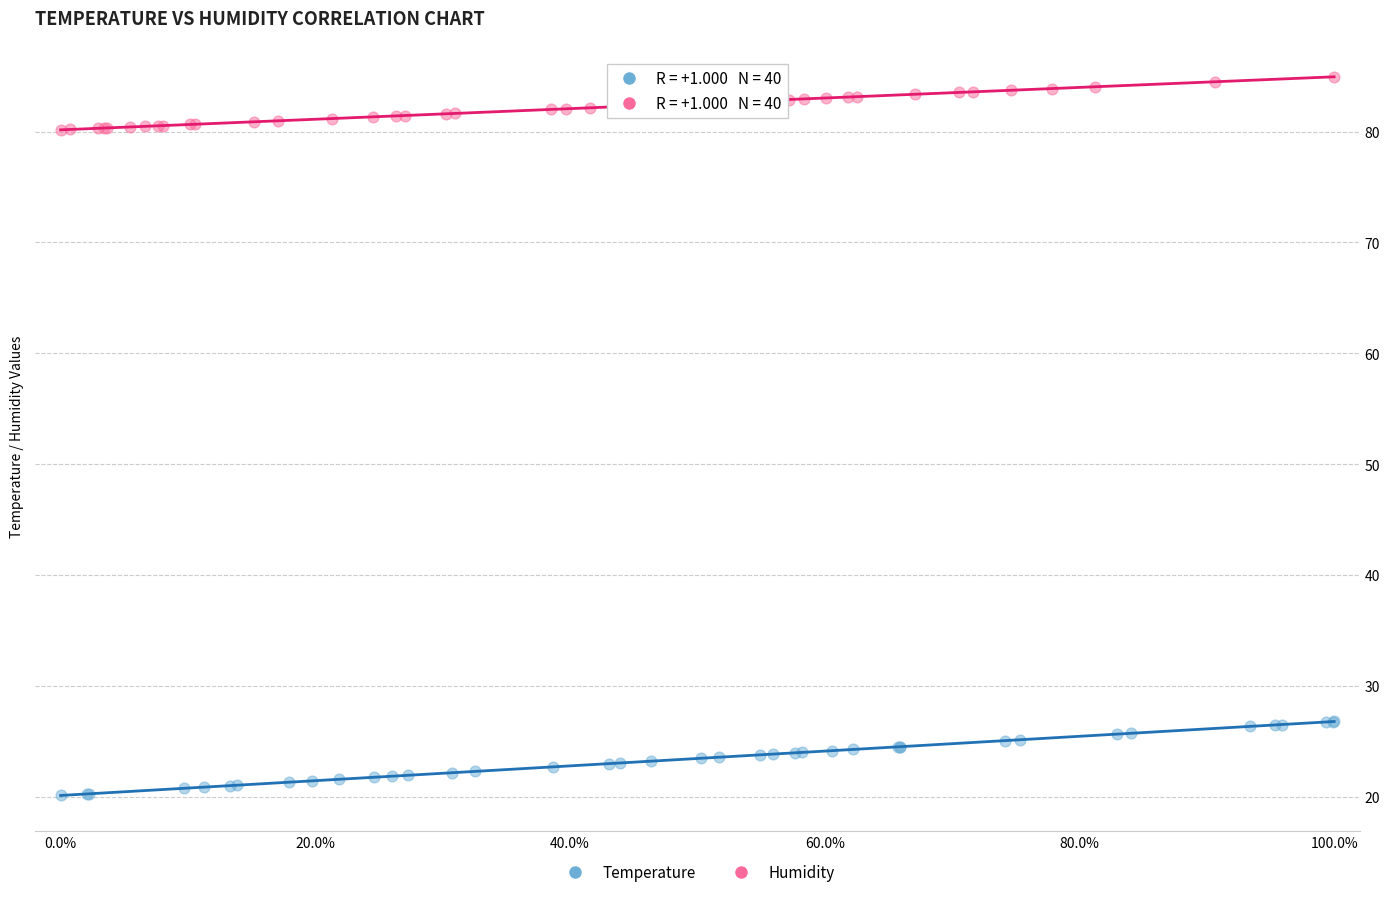

Which series has the widest spread of Y values?

Temperature